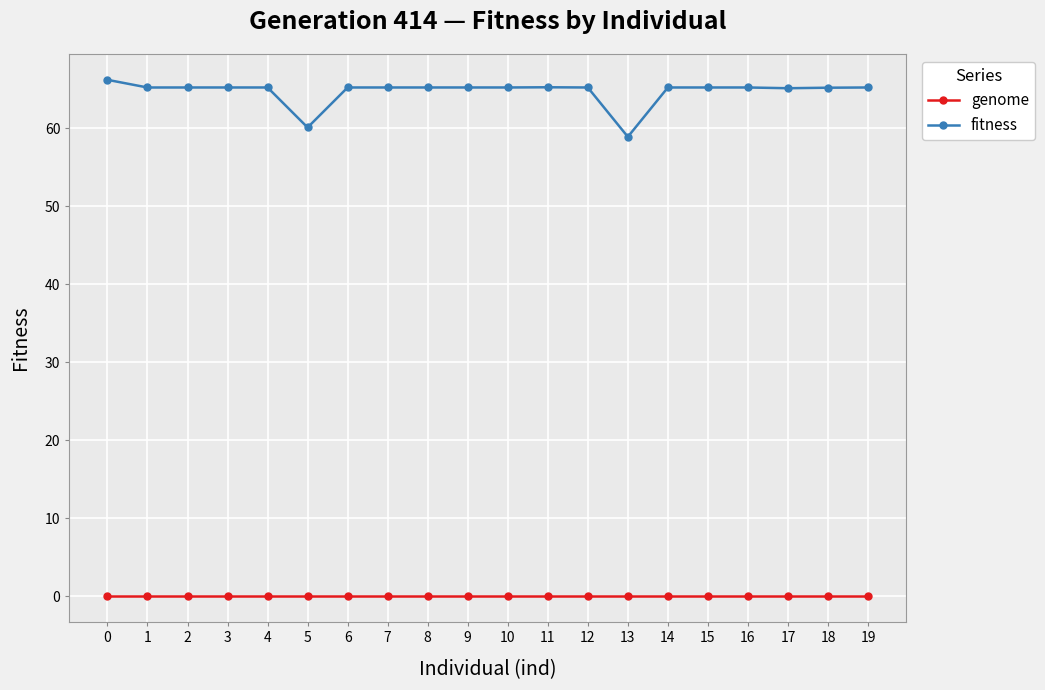

List the series in order of their peak value, lowest first.

genome, fitness